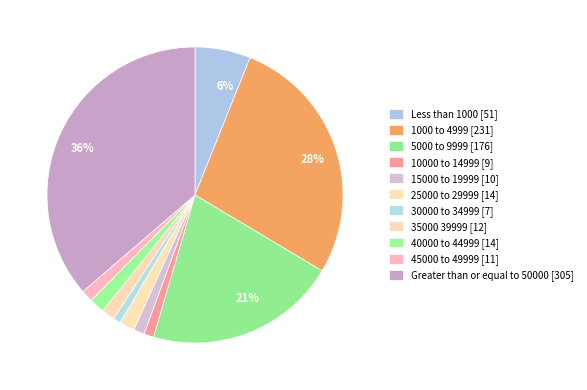

Count the number of slices in the pie.

11